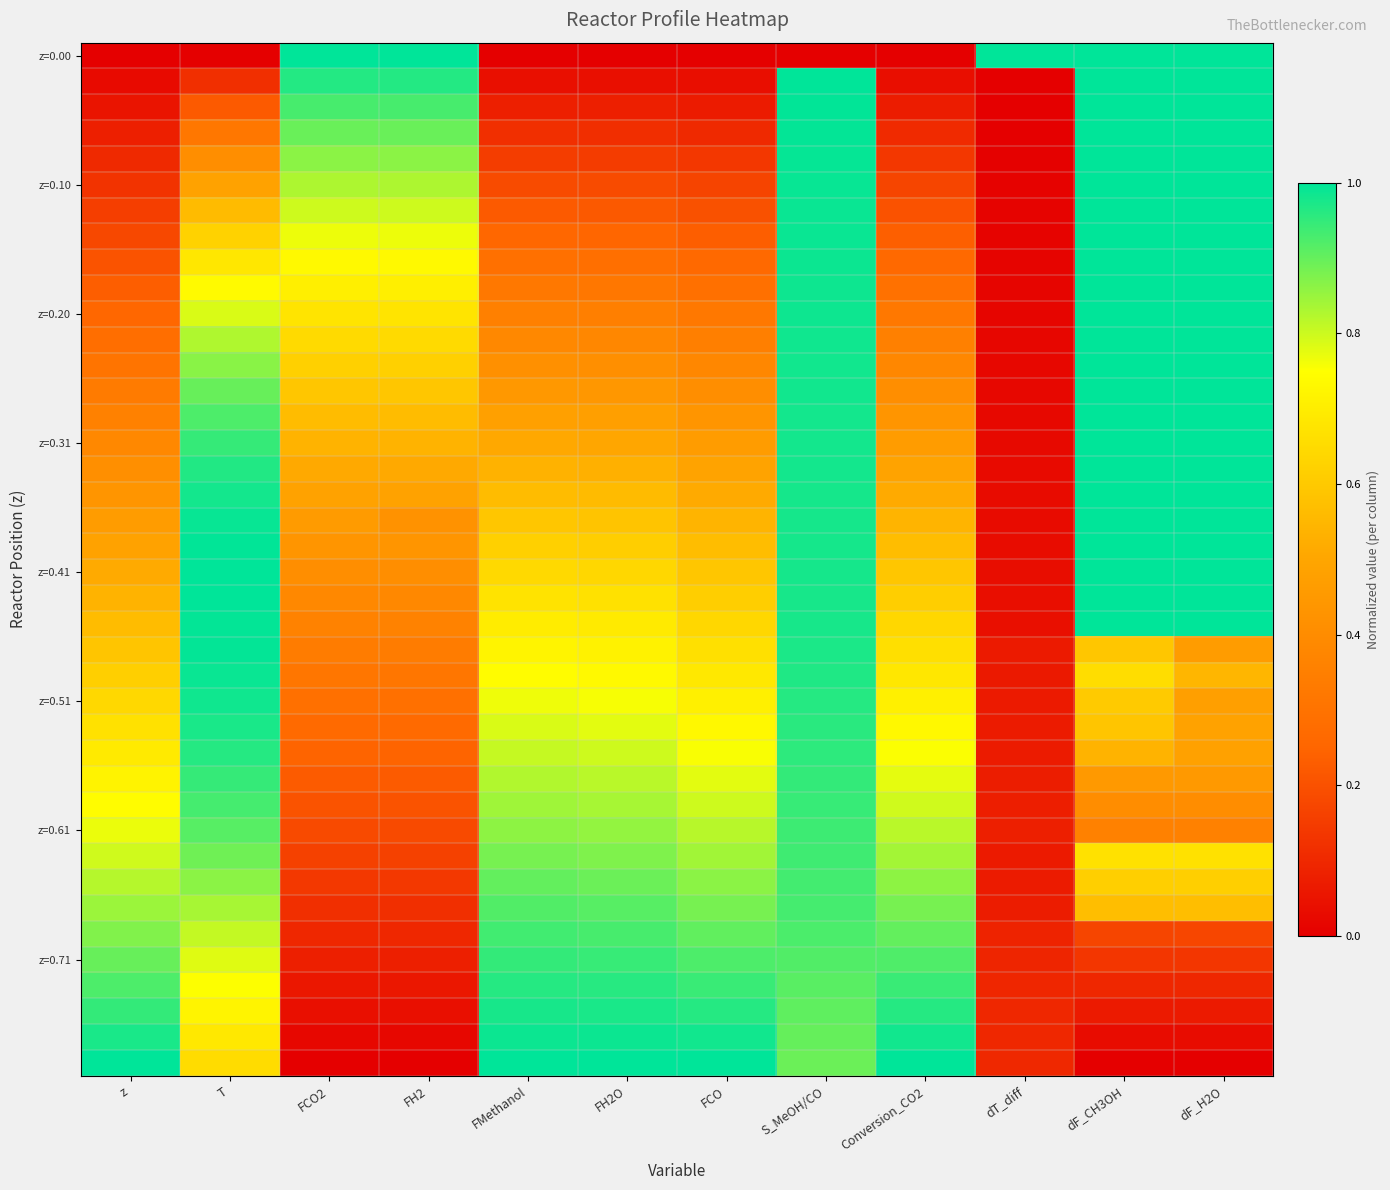

Which category has the highest value across all series?

FCO2